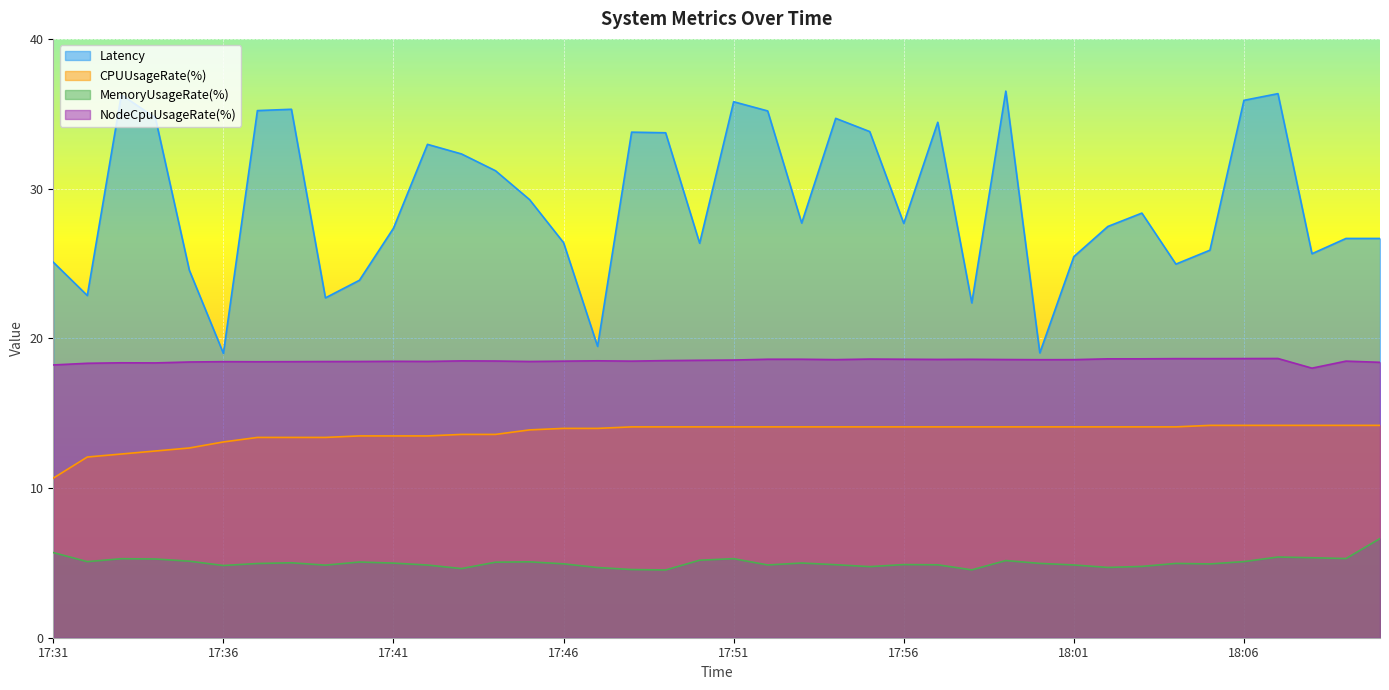

In NodeCpuUsageRate(%), how many points are higher than both neighbors (excluding endpoints)?

11